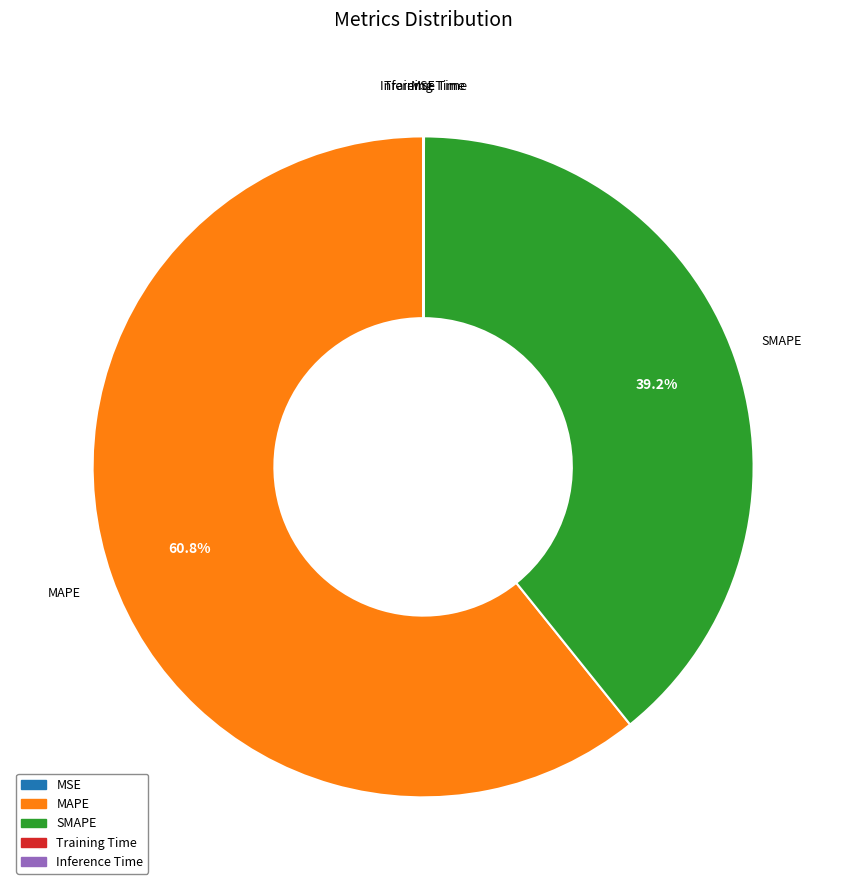

Which category has the biggest portion of the pie?

MAPE